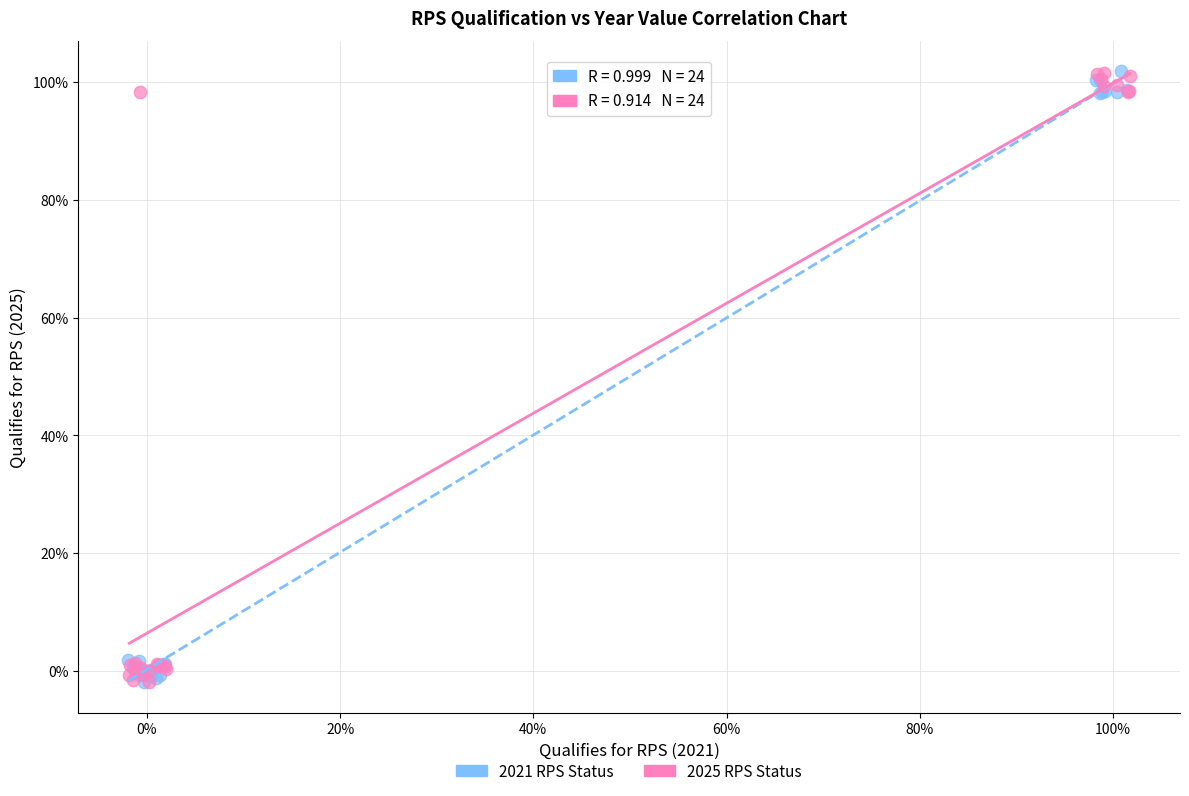

What are all the series names shown in the legend?

2021 RPS Status, 2025 RPS Status